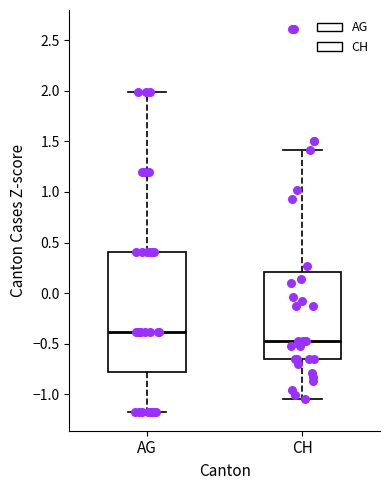

Where is the lower edge of the box for AG on the y-axis? The values are not printed on the chart, so give them approximately, as read against the axis.

-0.80